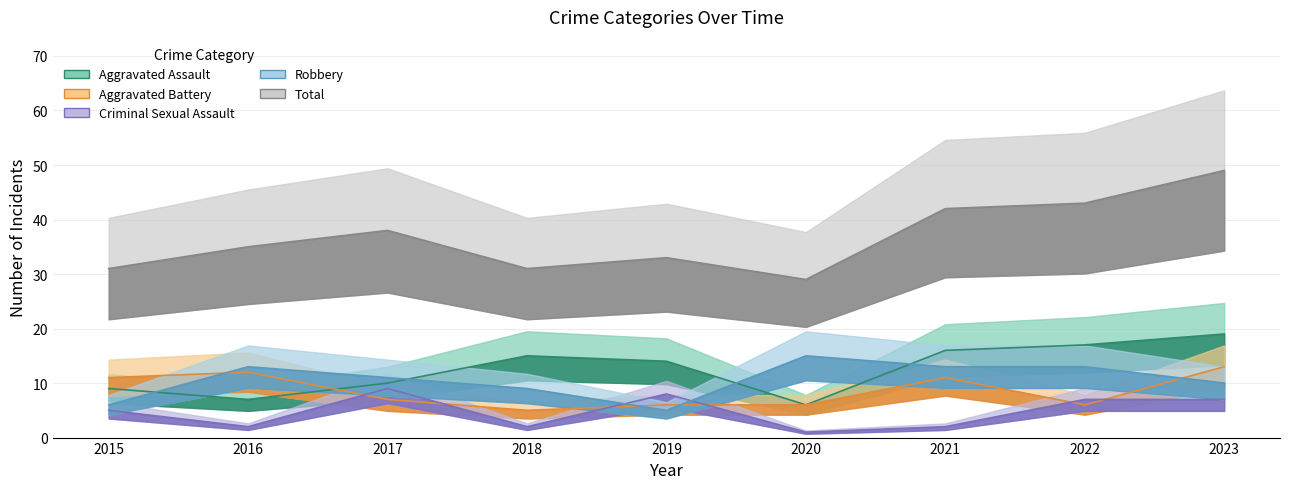

Reading left to right, what are all the values shown in this chart?

Aggravated Assault: 9	7	10	15	14	6	16	17	19
Aggravated Battery: 11	12	7	5	6	6	11	6	13
Criminal Sexual Assault: 5	2	9	2	8	1	2	7	7
Robbery: 6	13	11	9	5	15	13	13	10
Total: 31	35	38	31	33	29	42	43	49